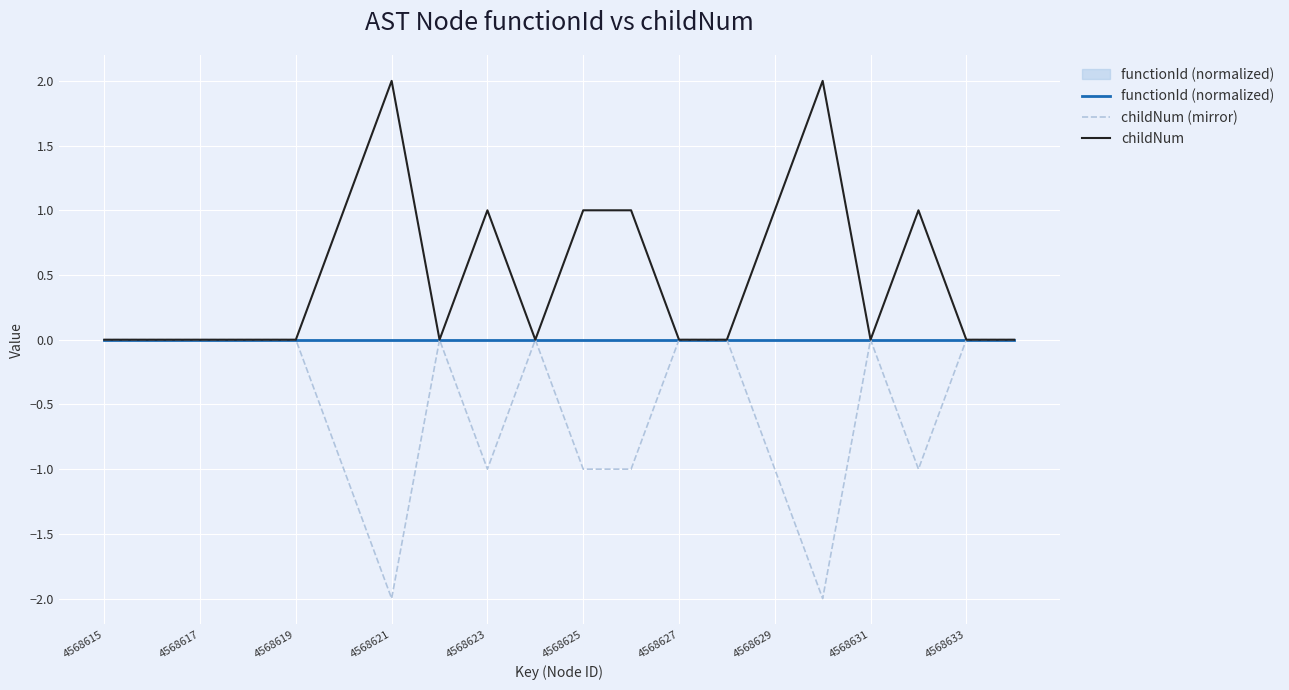

How many categories are shown in the chart?

20